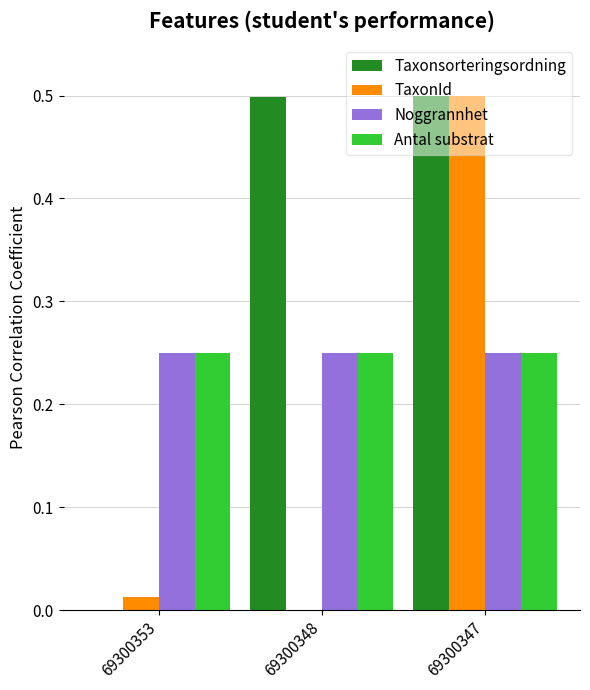

At which category is the sum across all series the highest?

69300347